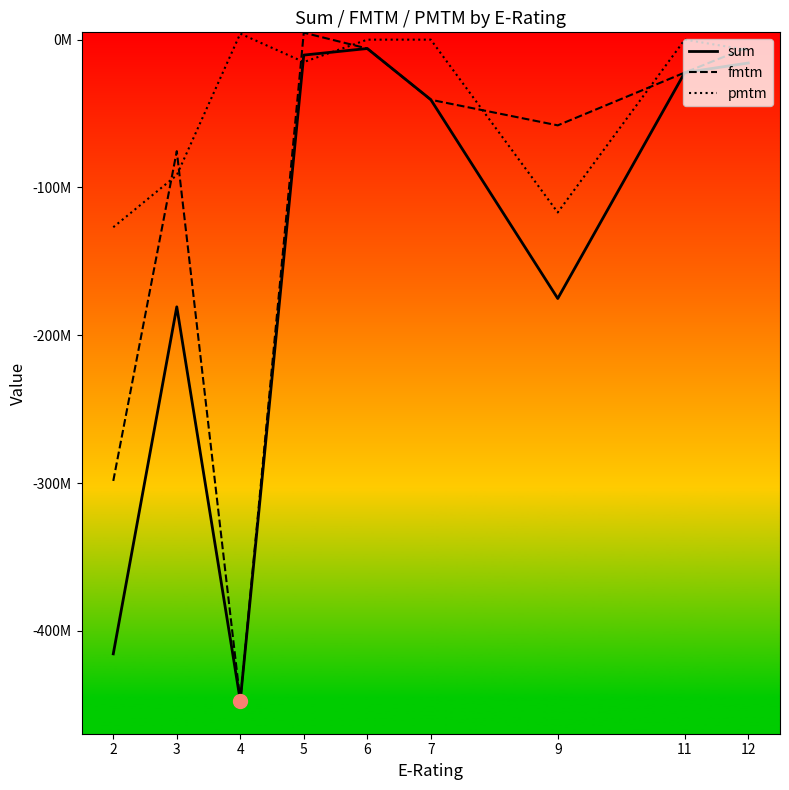

Rank the series at 2 from lowest to highest value.

sum, fmtm, pmtm